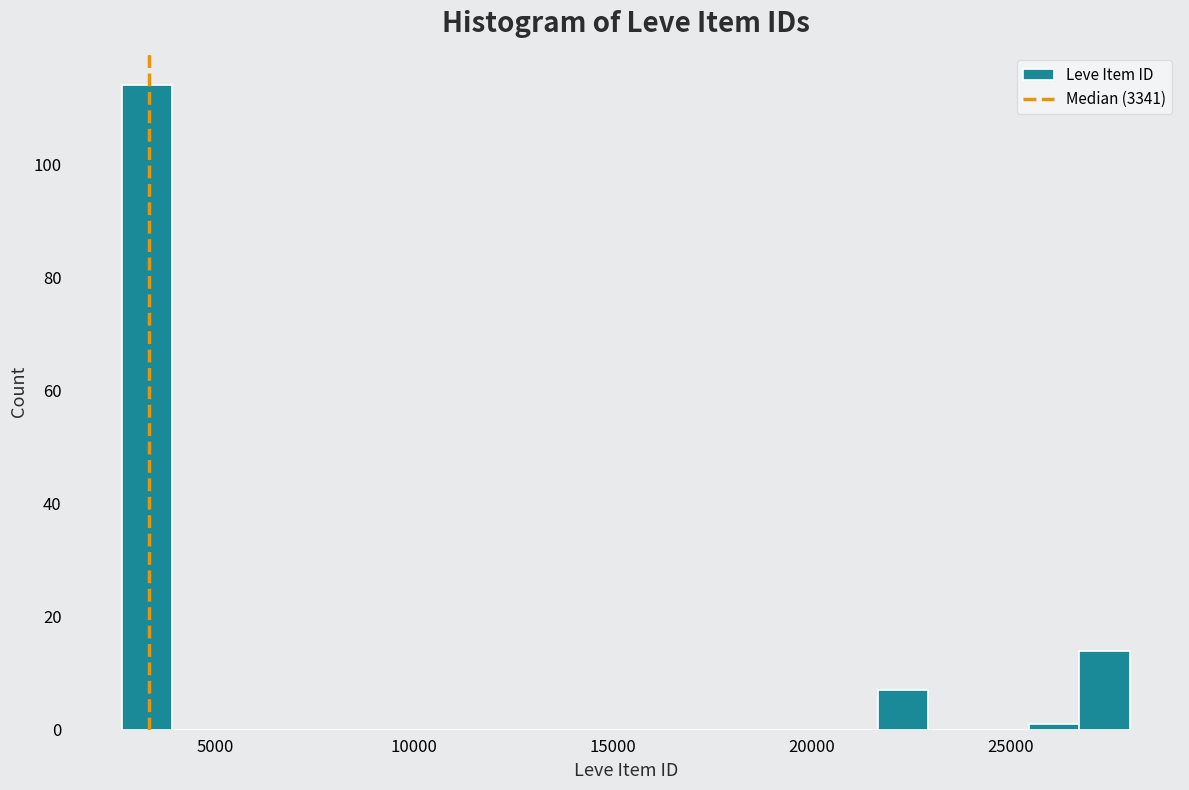

Read against the x-axis, roughly where is the centre of the tallest bar?

3500